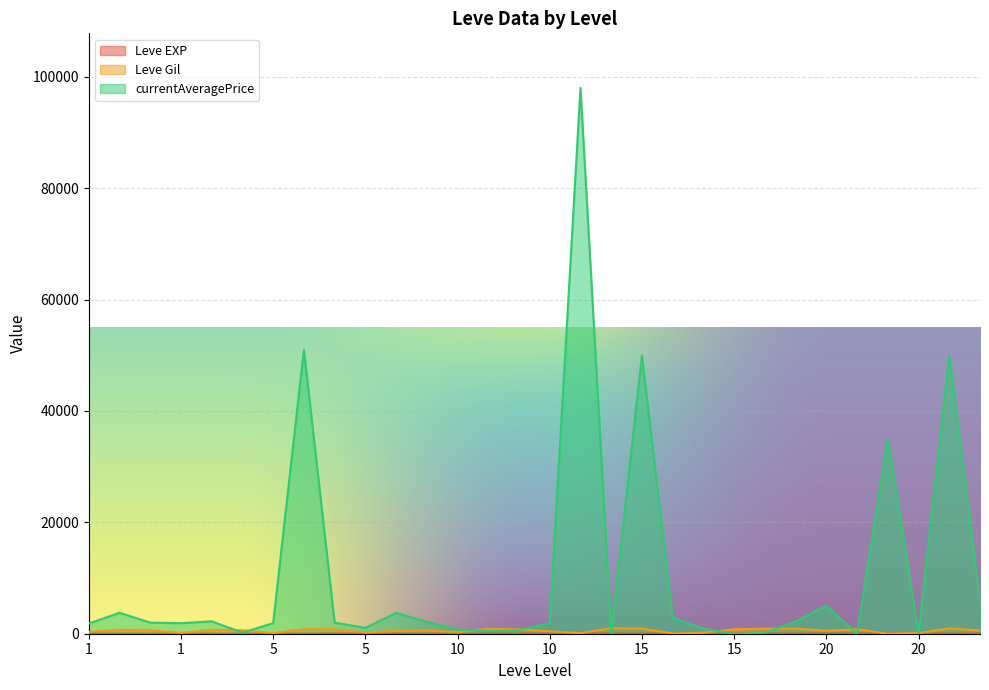

What are all the series names shown in the legend?

Leve EXP, Leve Gil, currentAveragePrice